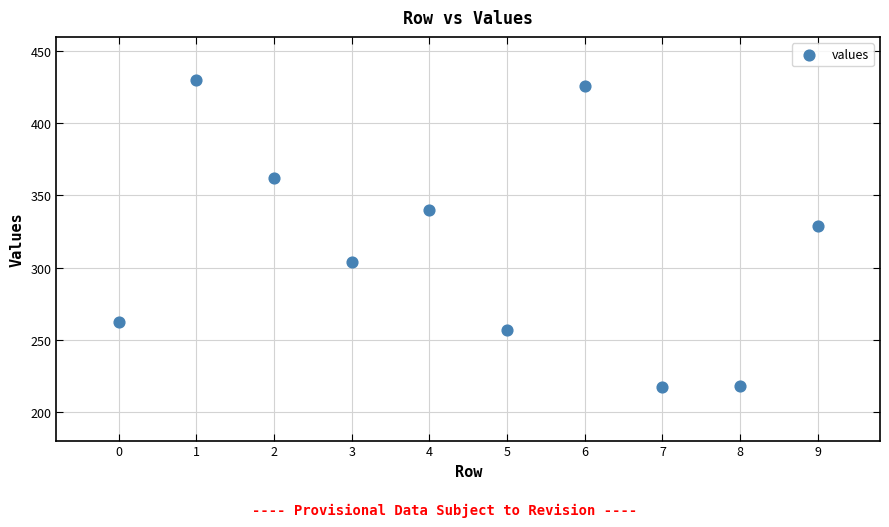

What Y value in the scatter plot is closest to 323?

329